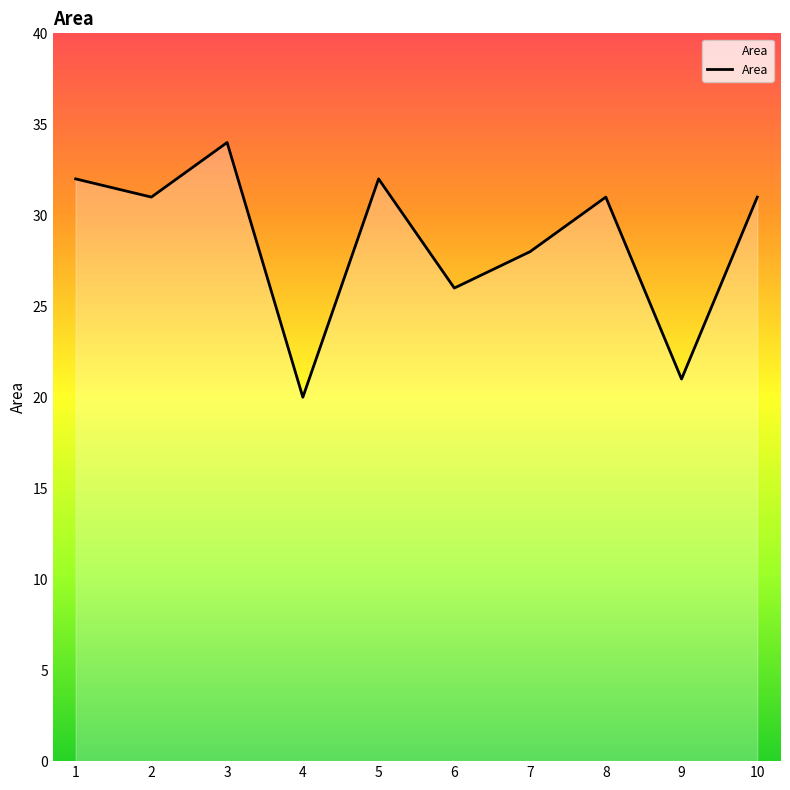

Between 8 and 4, which is larger?

8